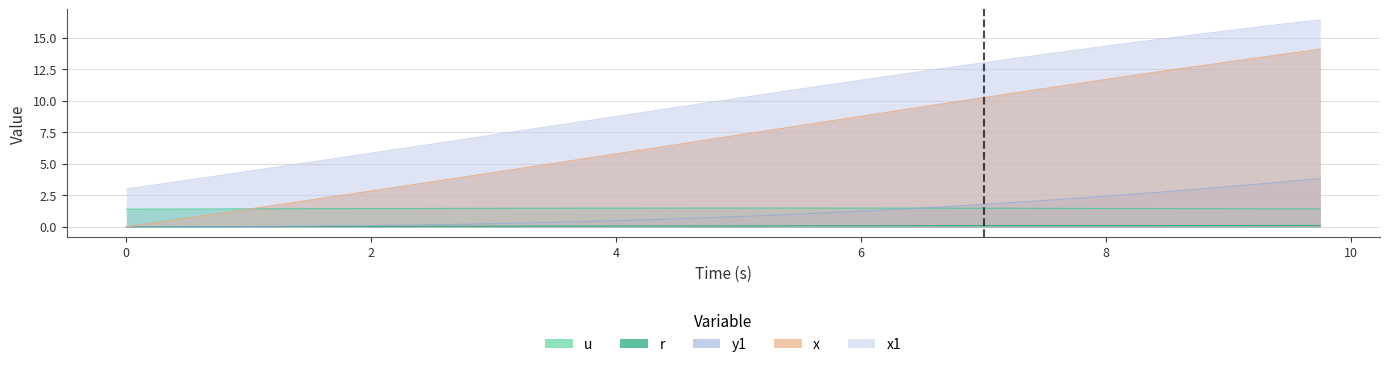

Which series has the widest spread of values?

x